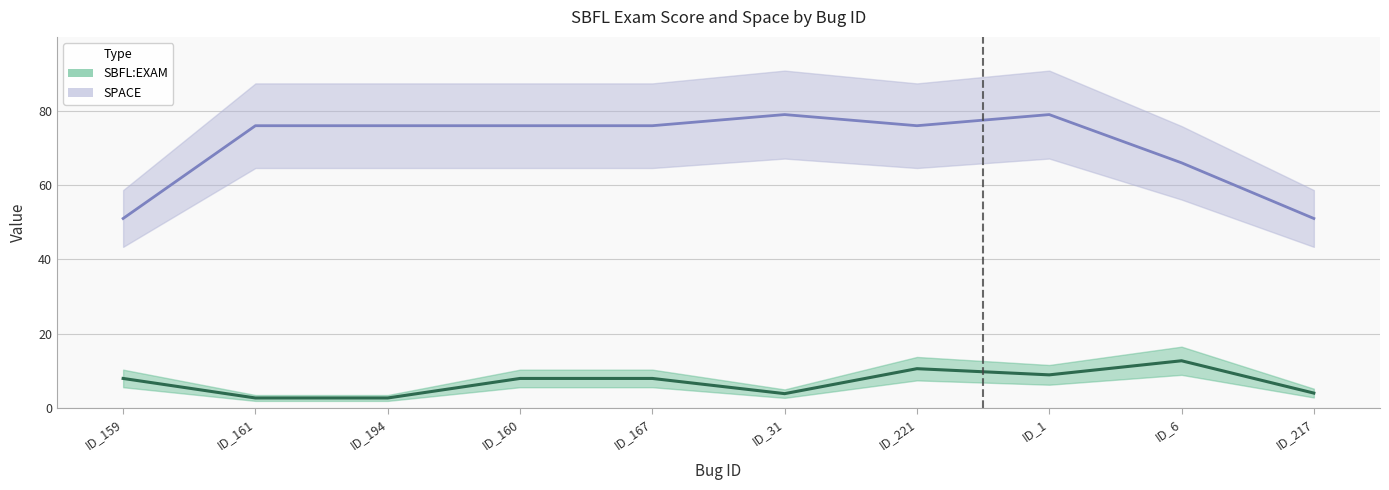

What is the value of the SBFL:EXAM point at the 4th from the left?

7.9